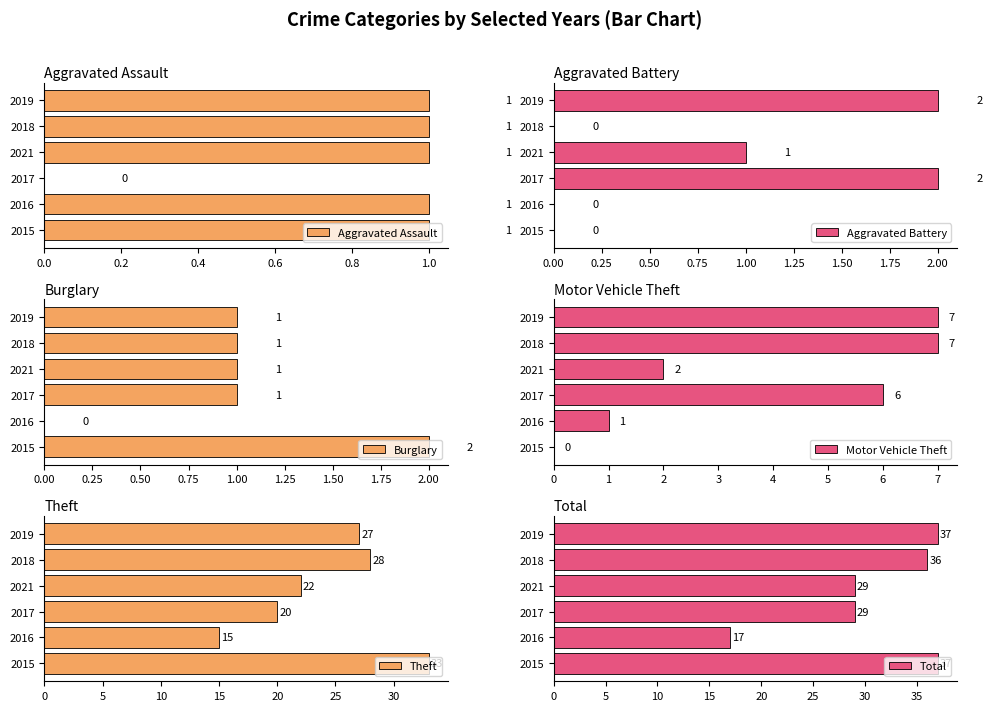

Where is Aggravated Assault nearest to the value 0?

2017